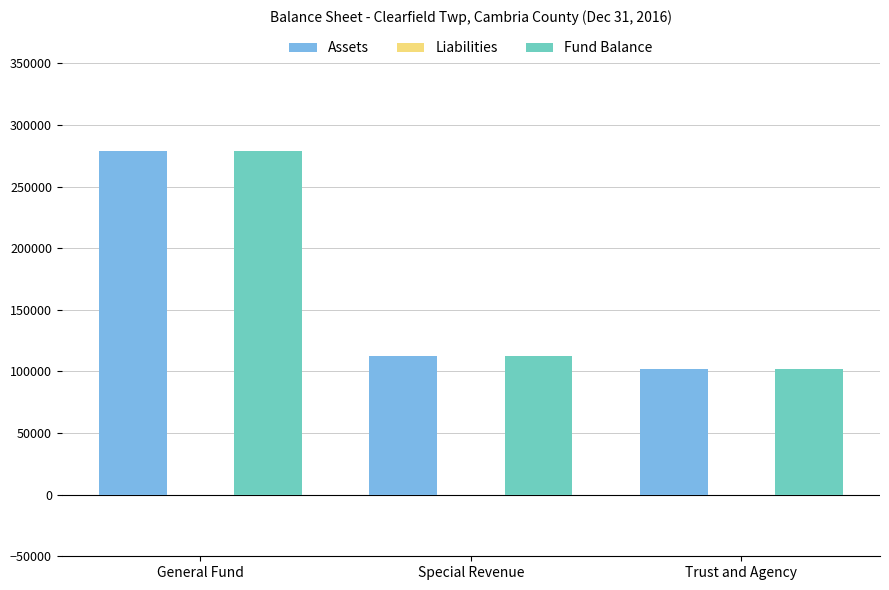

The value of Fund Balance at Trust and Agency is 38372. True or false?

False